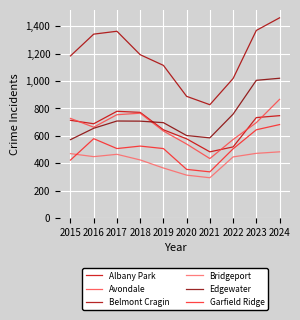

True or false: Bridgeport and Albany Park cross at least once.

False